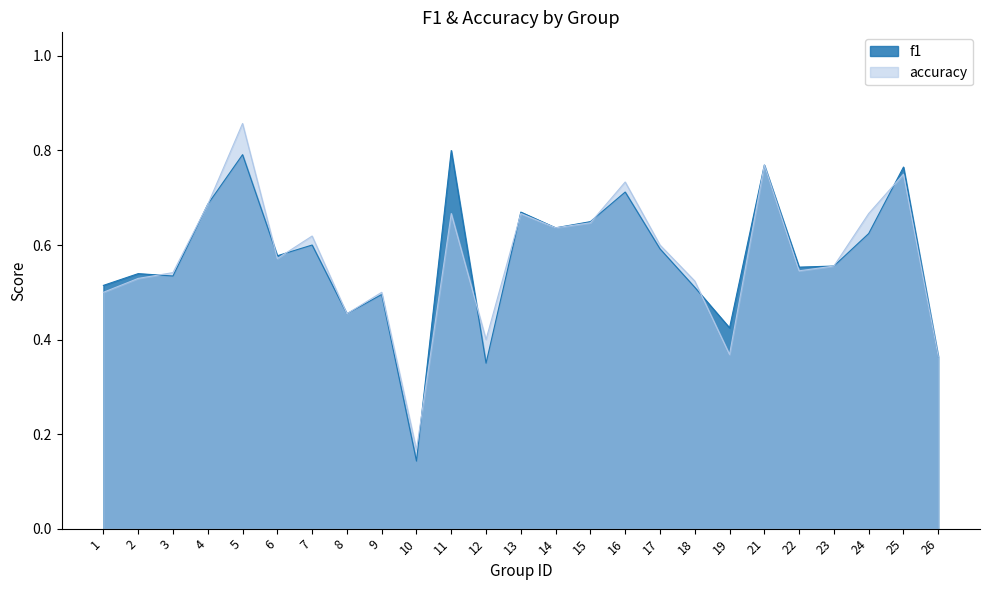

After their last crossing, which series has the higher values: f1 or accuracy?

f1